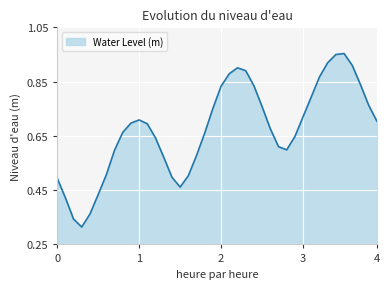

True or false: the data shows 1.0 at 1.

False